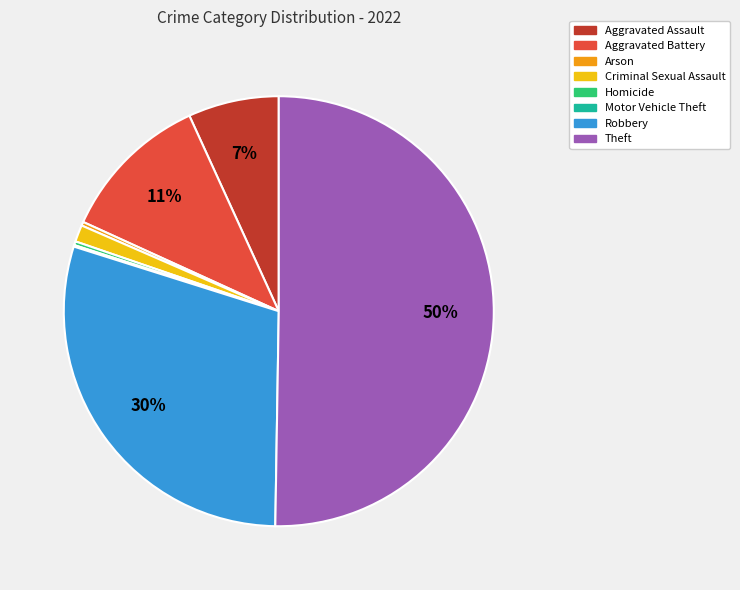

What is the majority slice?

Theft